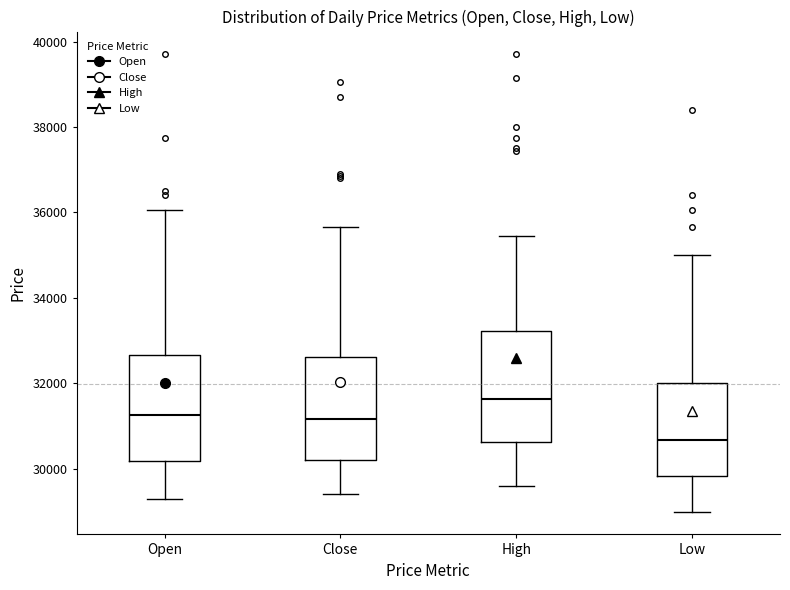

Reading left to right, transcribe this box plot: for each box, give where its median line is, the range the box spans, and where its two whiskers end, as read against the y-axis. The values are not printed on the chart, so give them approximately, as read against the axis.

Open: median 31200, box 30200 to 32600, whiskers 29400 to 36000
Close: median 31200, box 30200 to 32600, whiskers 29400 to 35600
High: median 31600, box 30600 to 33200, whiskers 29600 to 35400
Low: median 30600, box 29800 to 32000, whiskers 29000 to 35000